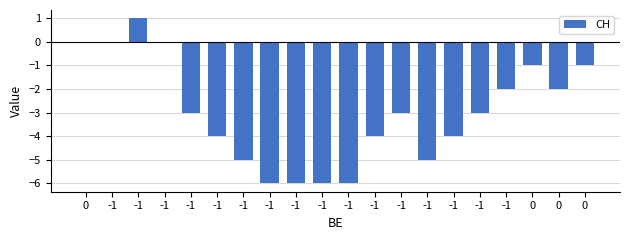

What value does the data have at -1?

-4